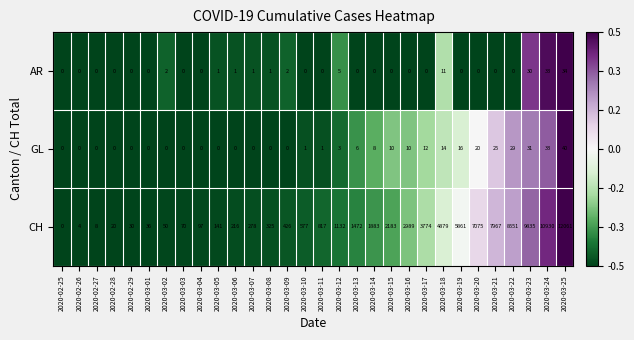

What is the average value of the GL series?

9